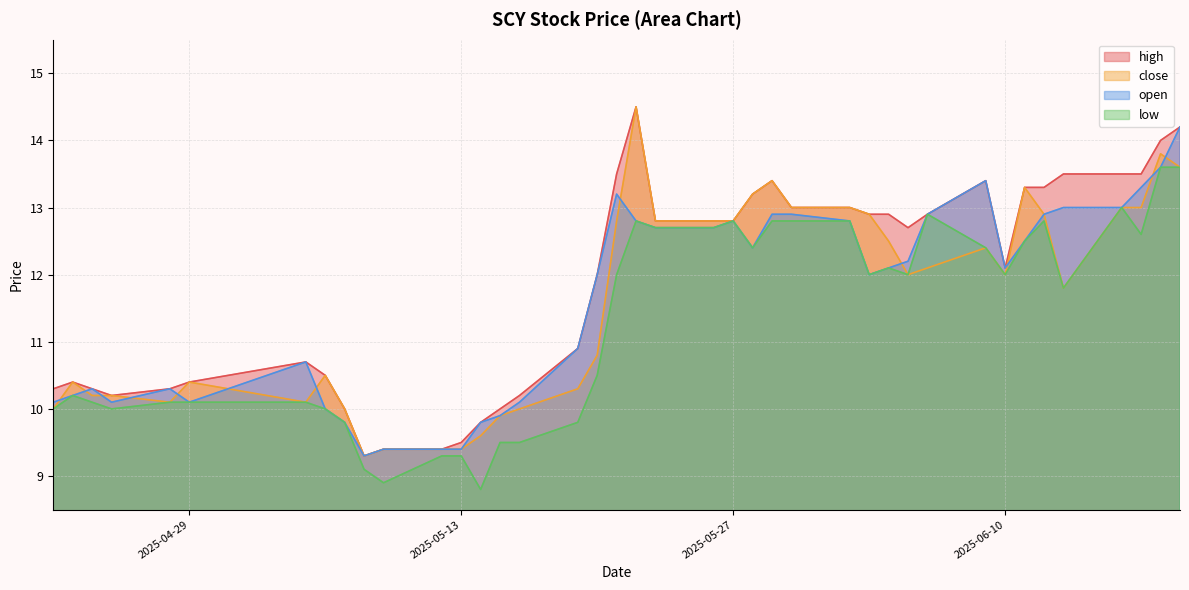

What is the label of the 38th point from the left?

2025-06-17